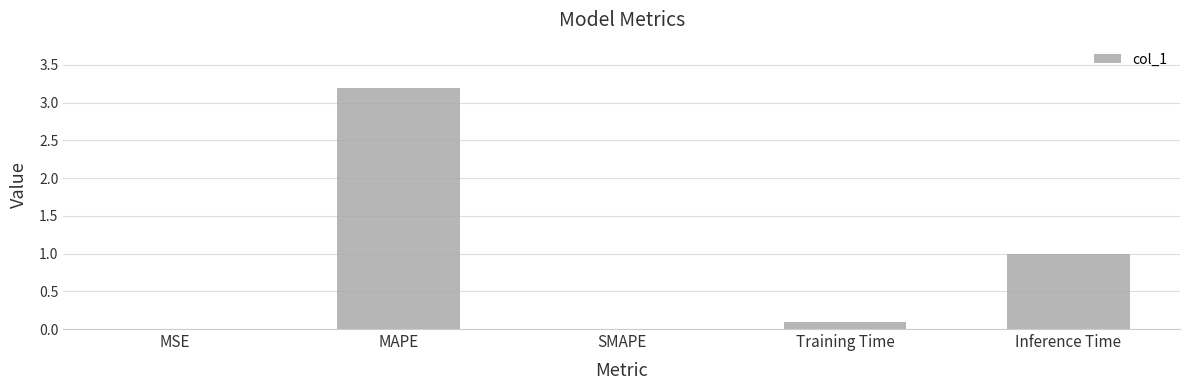

What is the sum of all values?

4.3